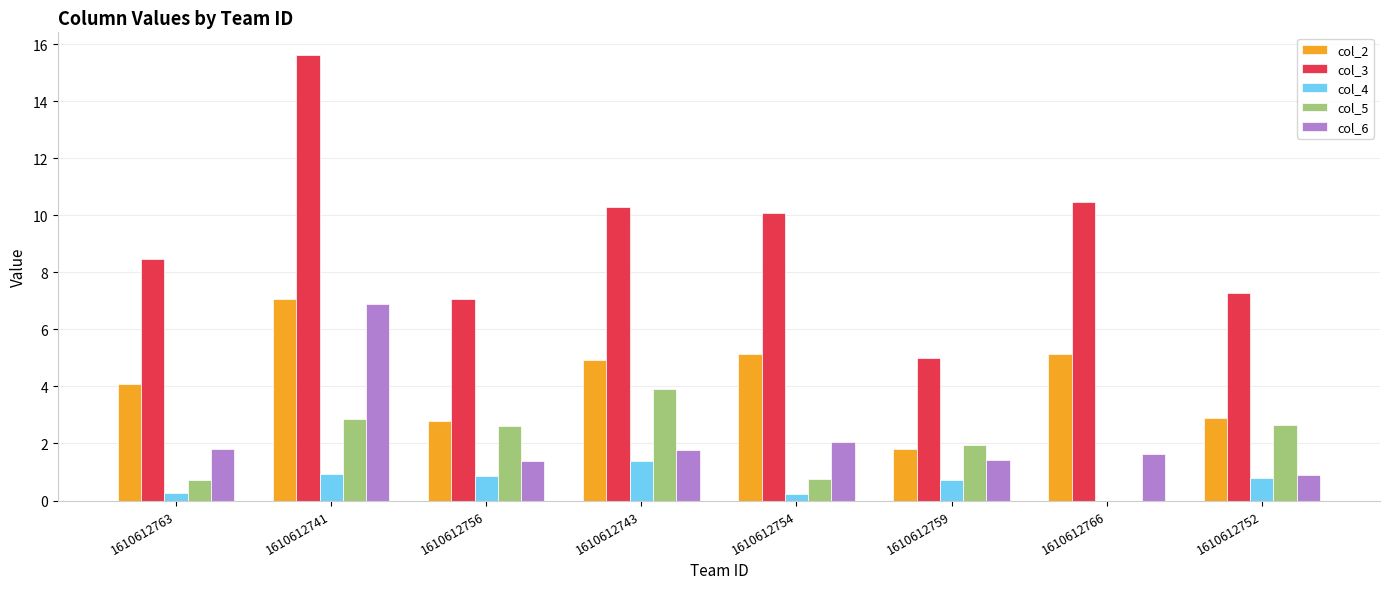

Which series changed the most between 1610612754 and 1610612766?

col_5